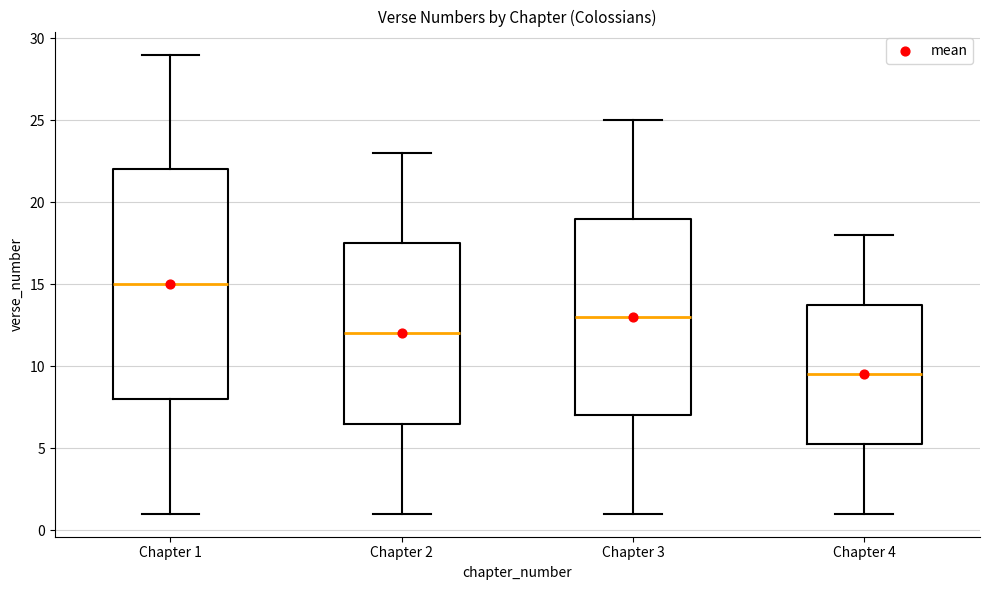

Which box is the tallest, from its lower edge to its upper edge?

Chapter 1